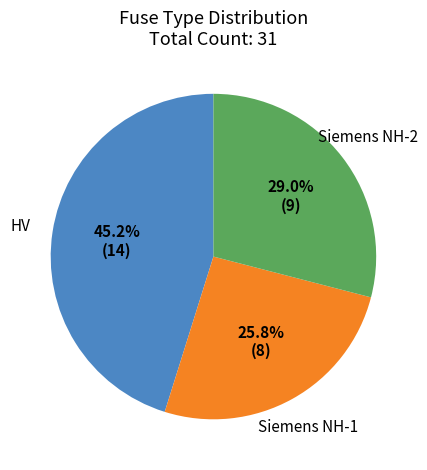

Which has a higher value, HV or Siemens NH-1?

HV